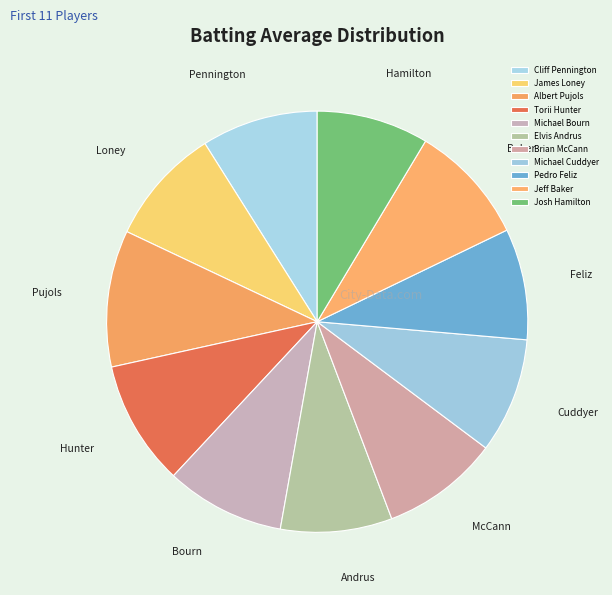

To the nearest percent, what percentage of the pie is Cliff Pennington?

9%